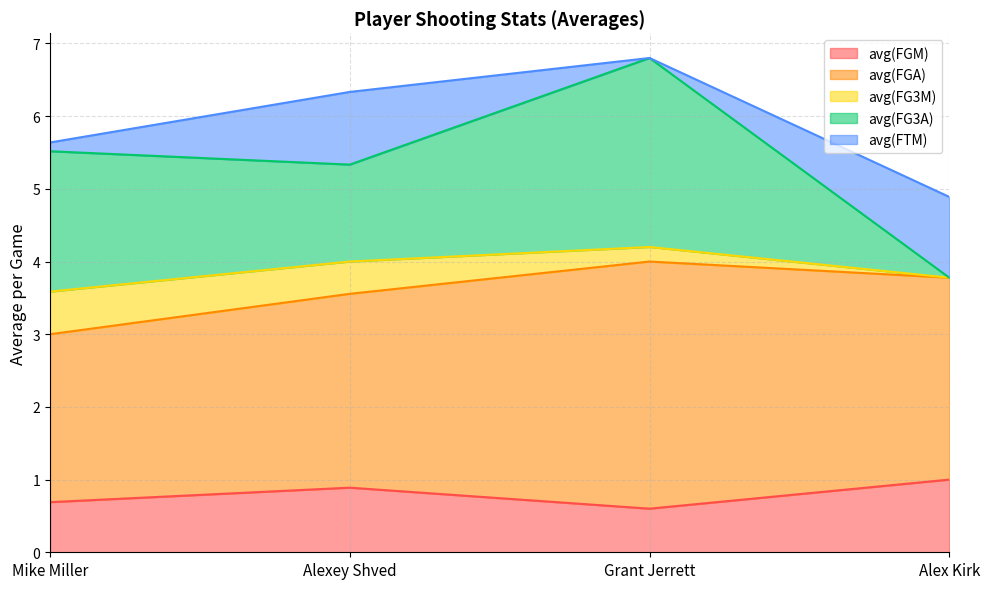

At Alexey Shved, list the series in order from smallest to largest.

avg(FG3M), avg(FGM), avg(FTM), avg(FG3A), avg(FGA)